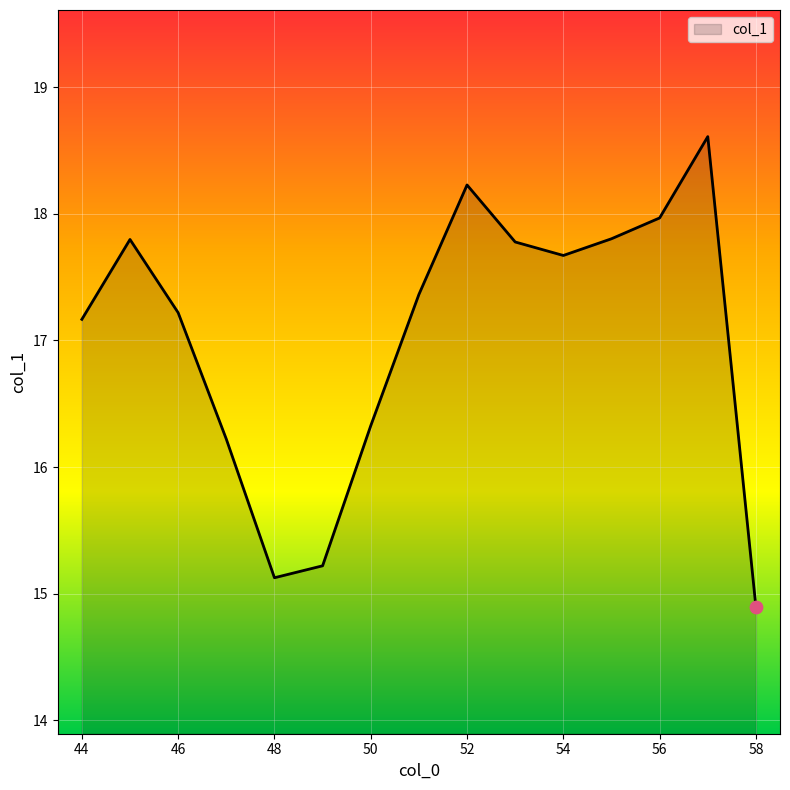

What is the difference between the maximum and minimum values?

3.7